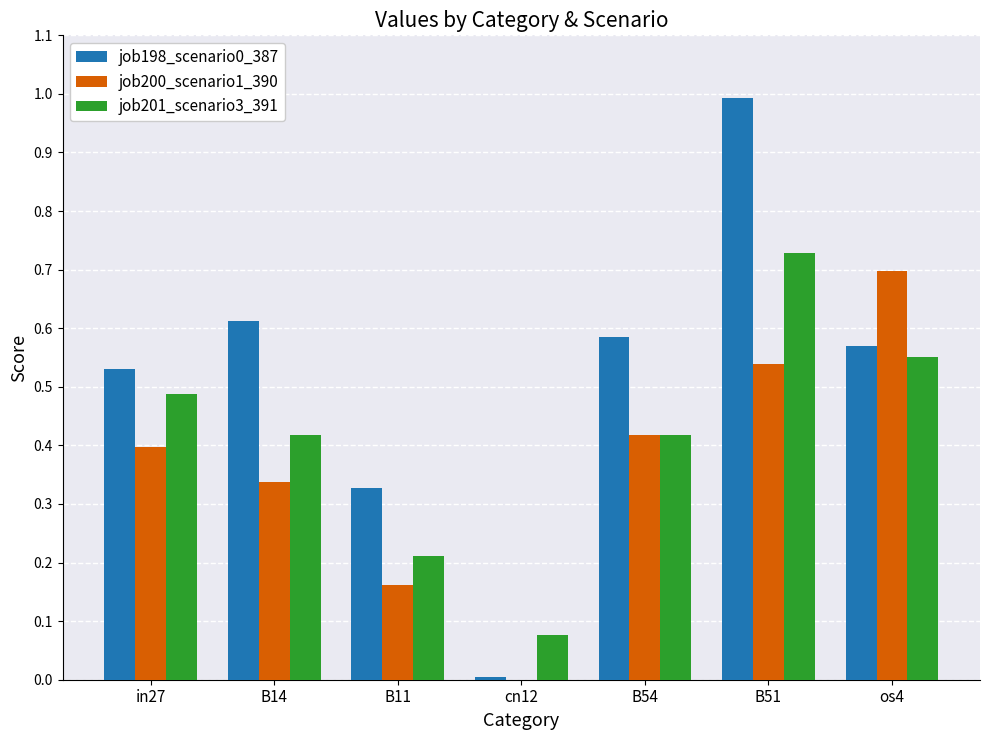

At which category is the sum across all series the highest?

B51